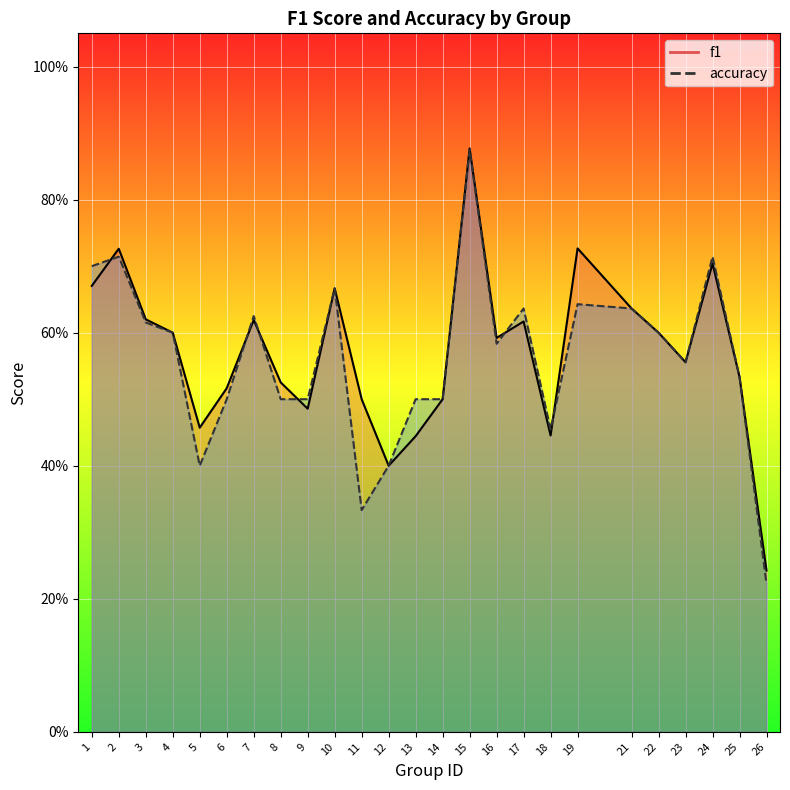

How many distinct data groups are displayed?

2